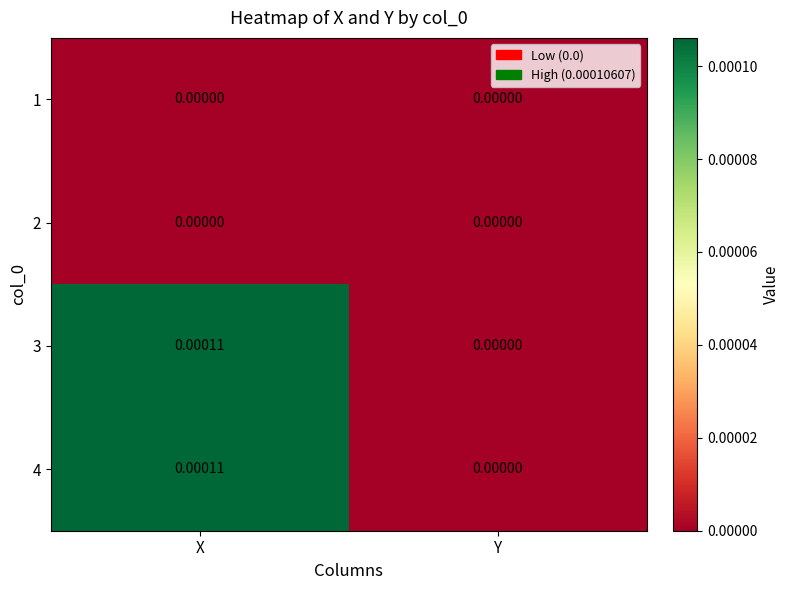

Which category has the highest value across all series?

X